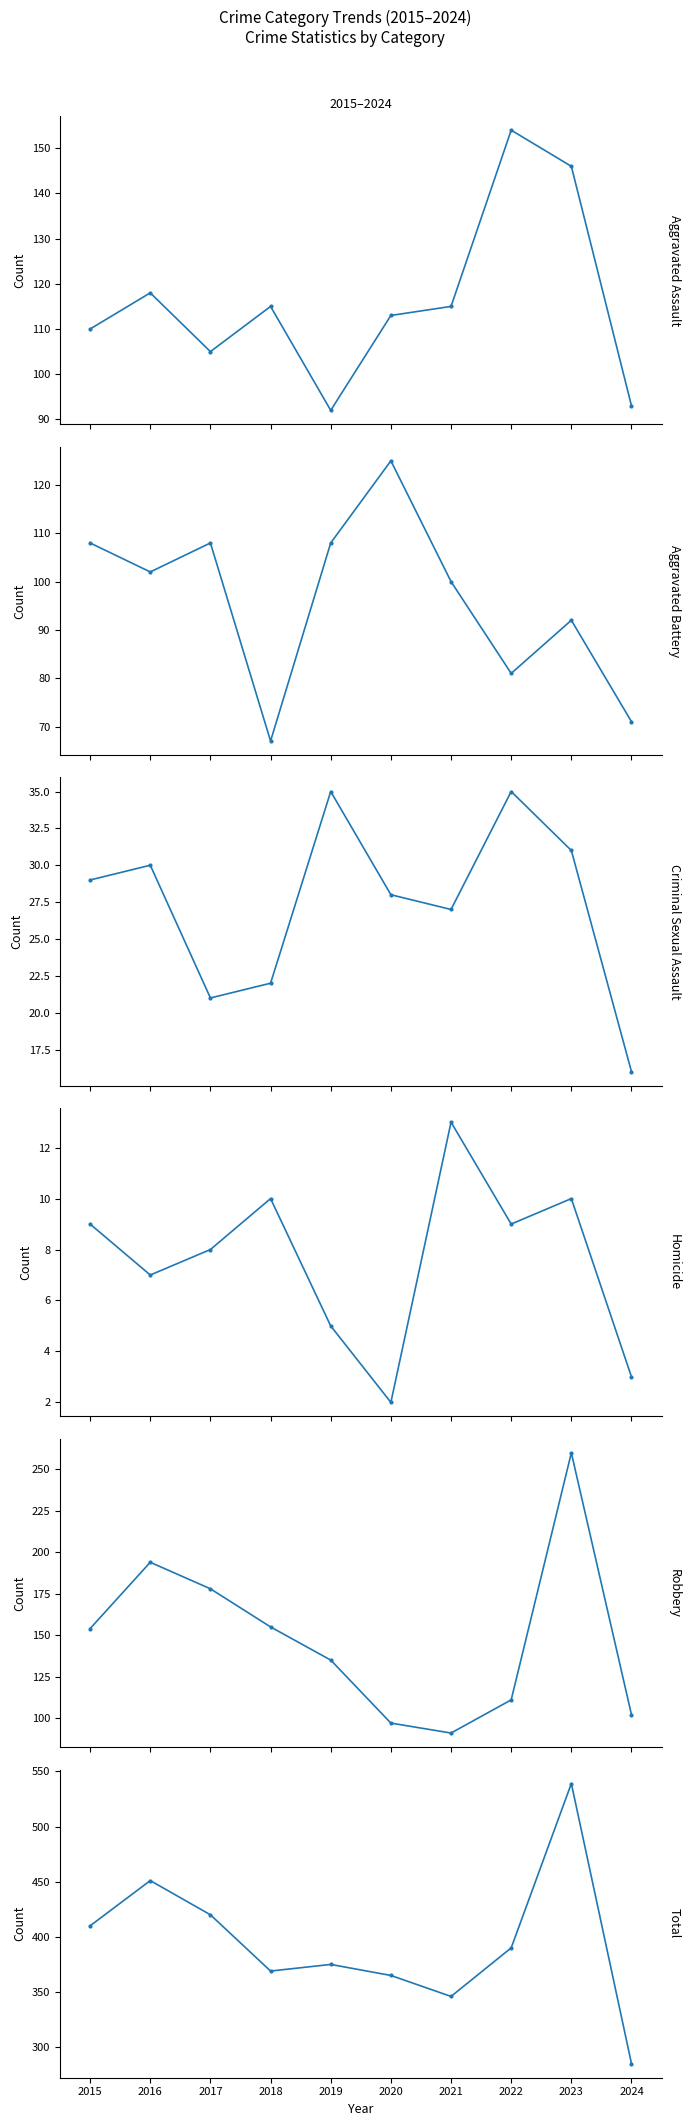

How many lines are shown in the chart?

6